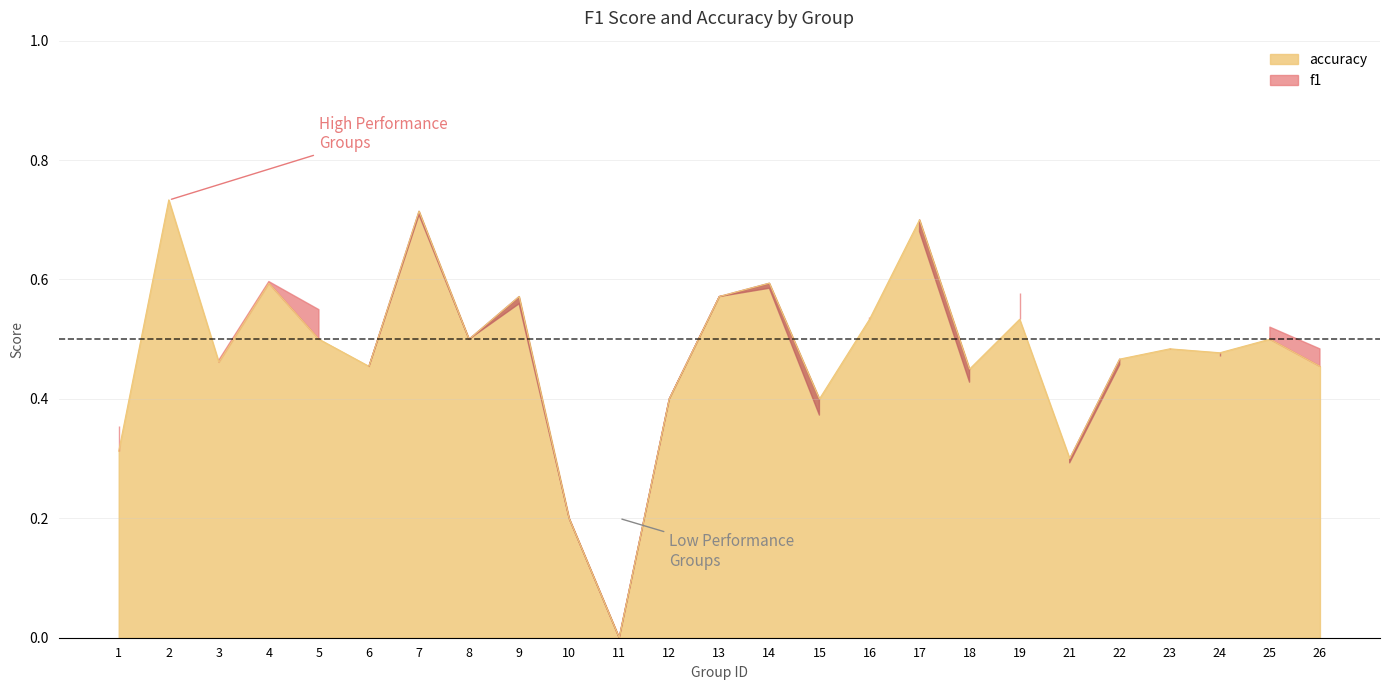

Which has a higher value, 23 or 11?

23